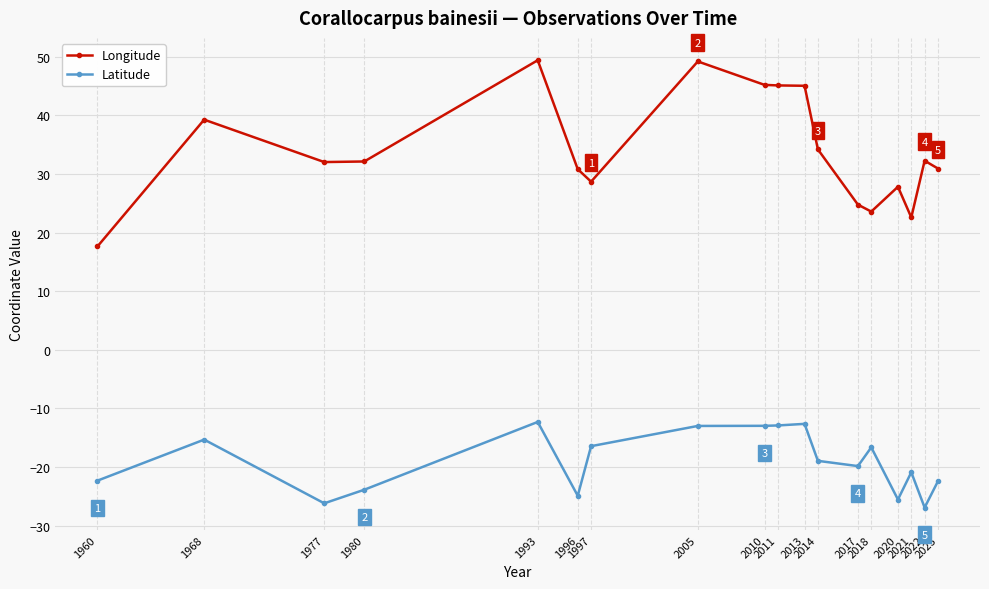

True or false: Longitude and Latitude intersect in this chart.

False